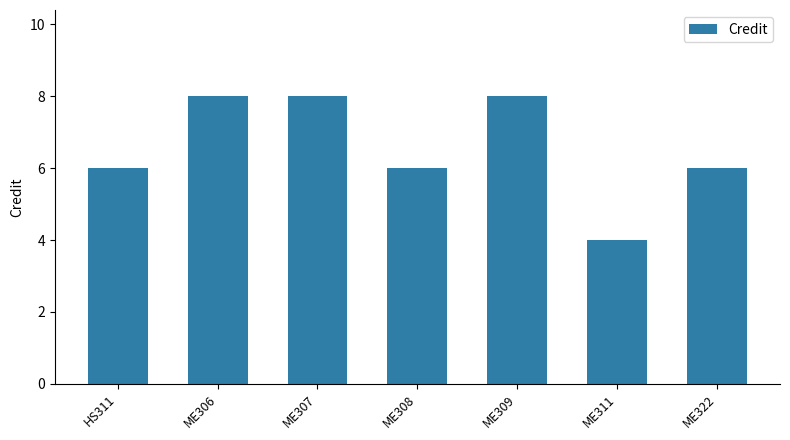

Reading left to right, transcribe all the data shown in this chart.

HS311=6	ME306=8	ME307=8	ME308=6	ME309=8	ME311=4	ME322=6